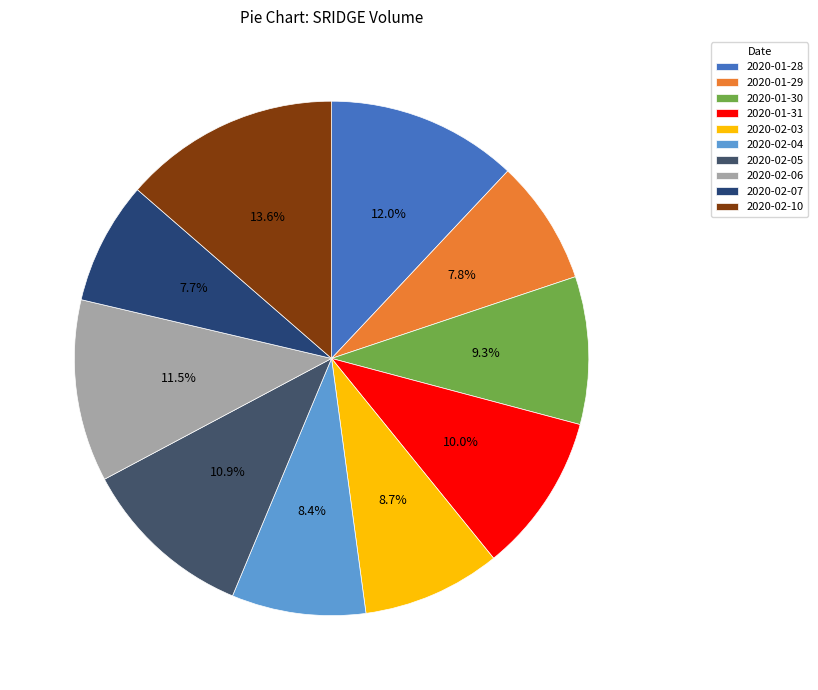

The 2020-01-29 slice represents 1% of the pie. True or false?

False